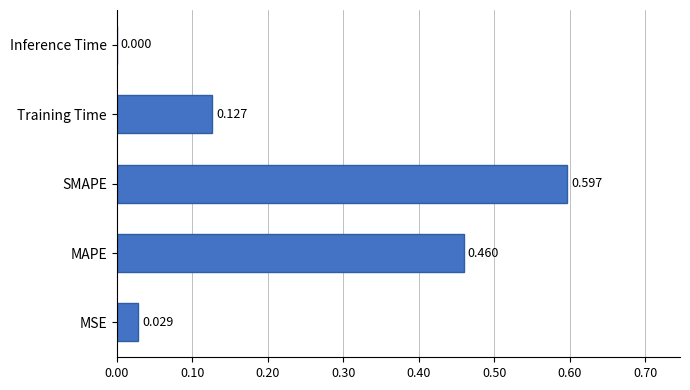

Between Training Time and SMAPE, which is larger?

SMAPE